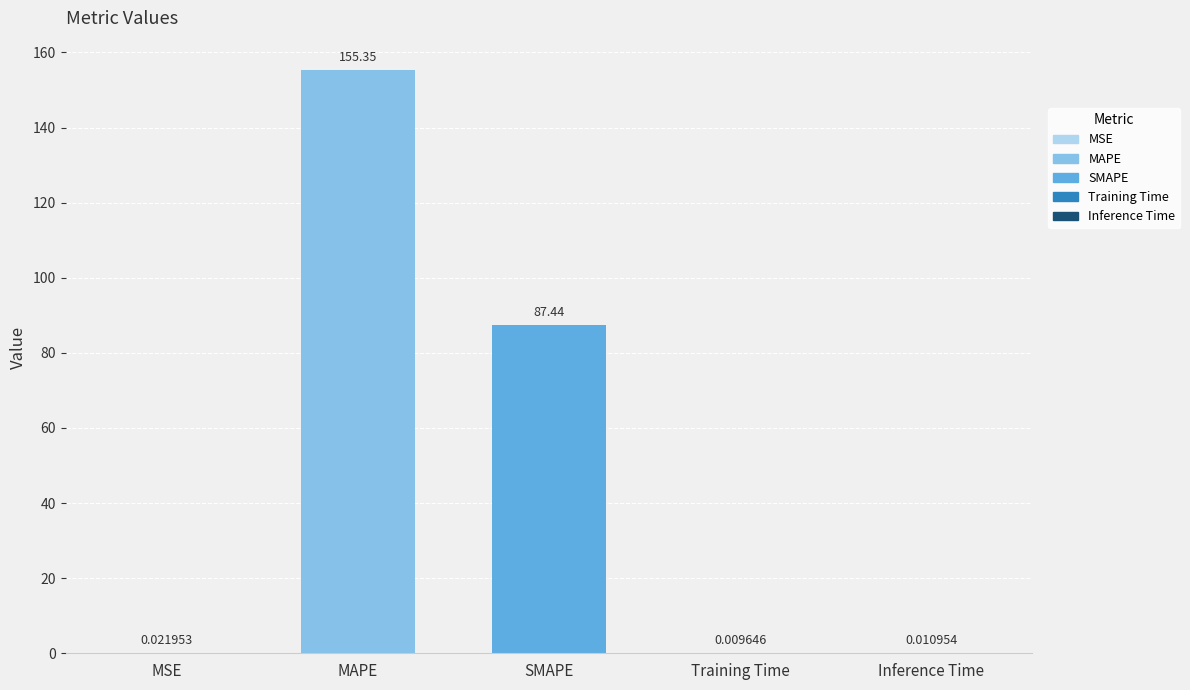

What is the sum of all values?

242.8